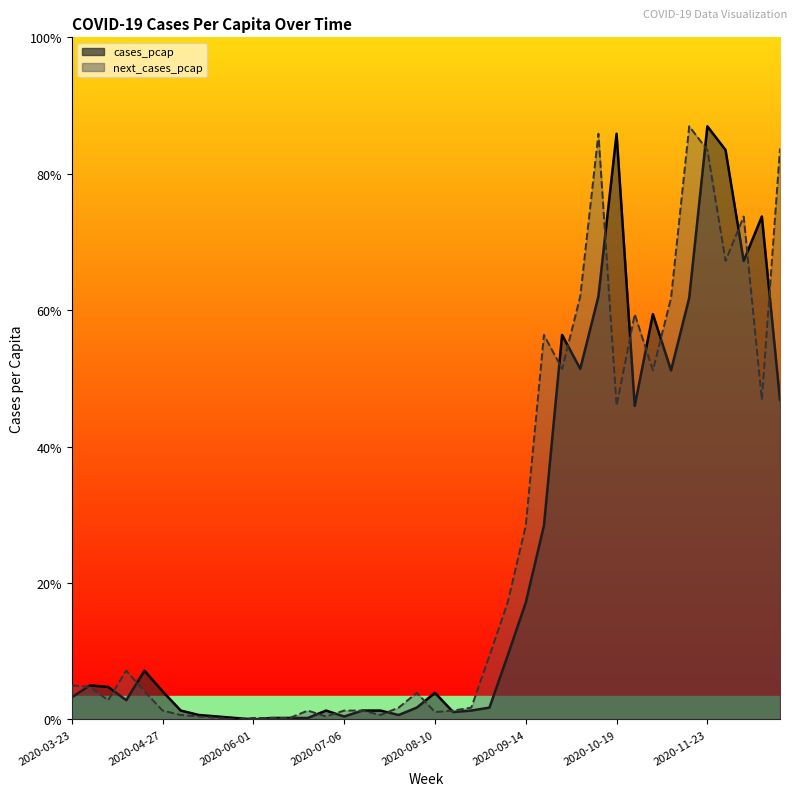

Where is the first local minimum for next_cases_pcap?

2020-04-06